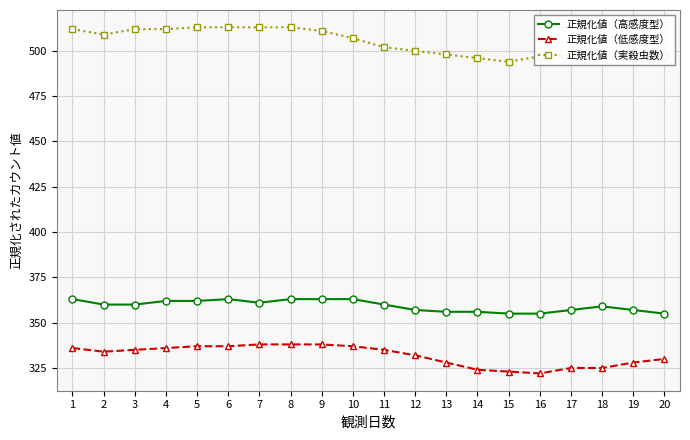

True or false: 正規化値（実殺虫数） and 正規化値（低感度型） intersect in this chart.

False